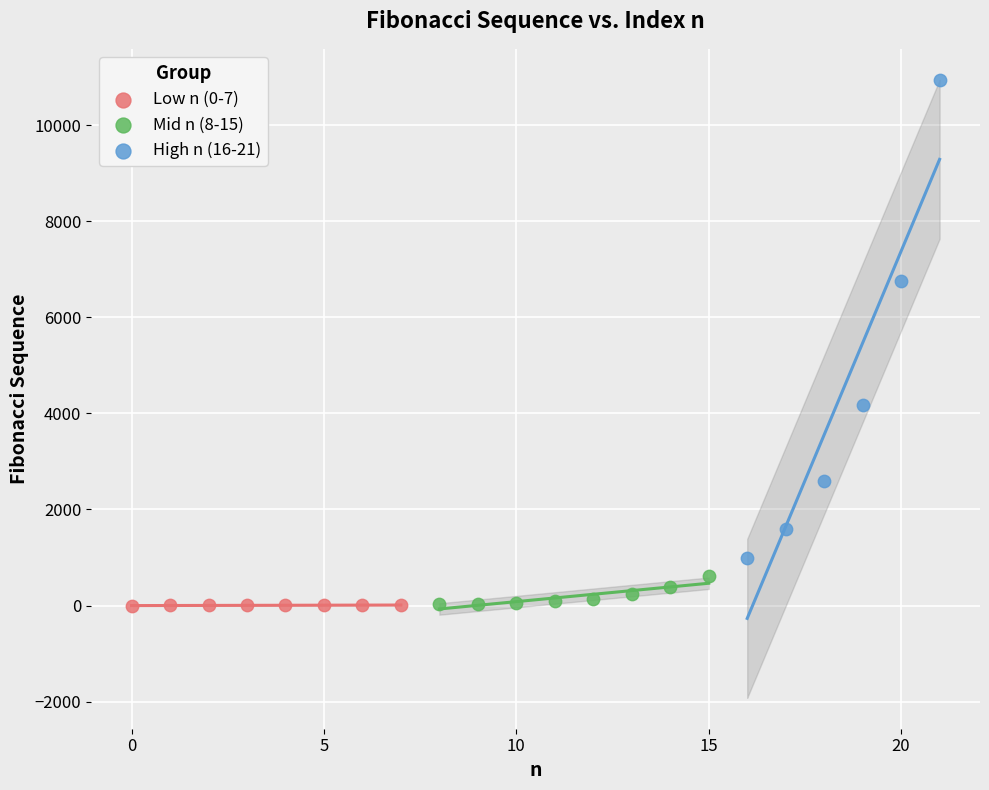

Which series has the widest spread of Y values?

High n (16-21)